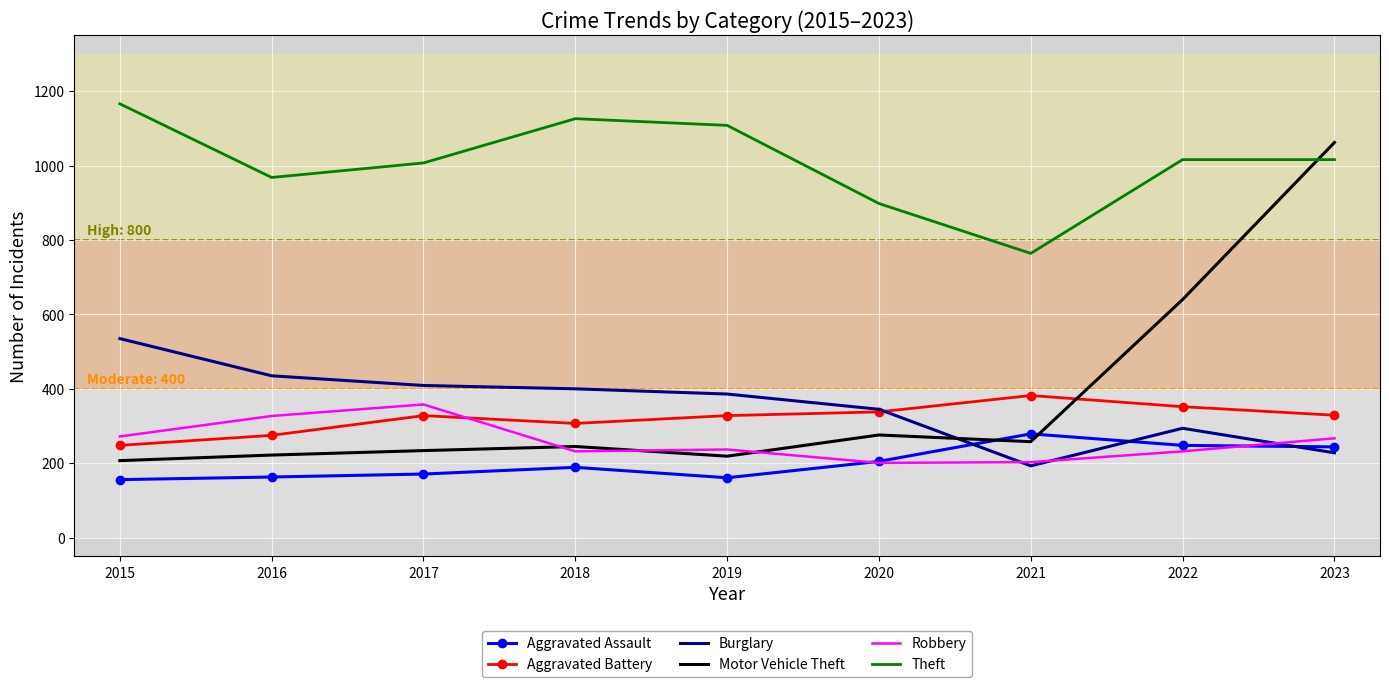

Read the Theft value at 2020.

898